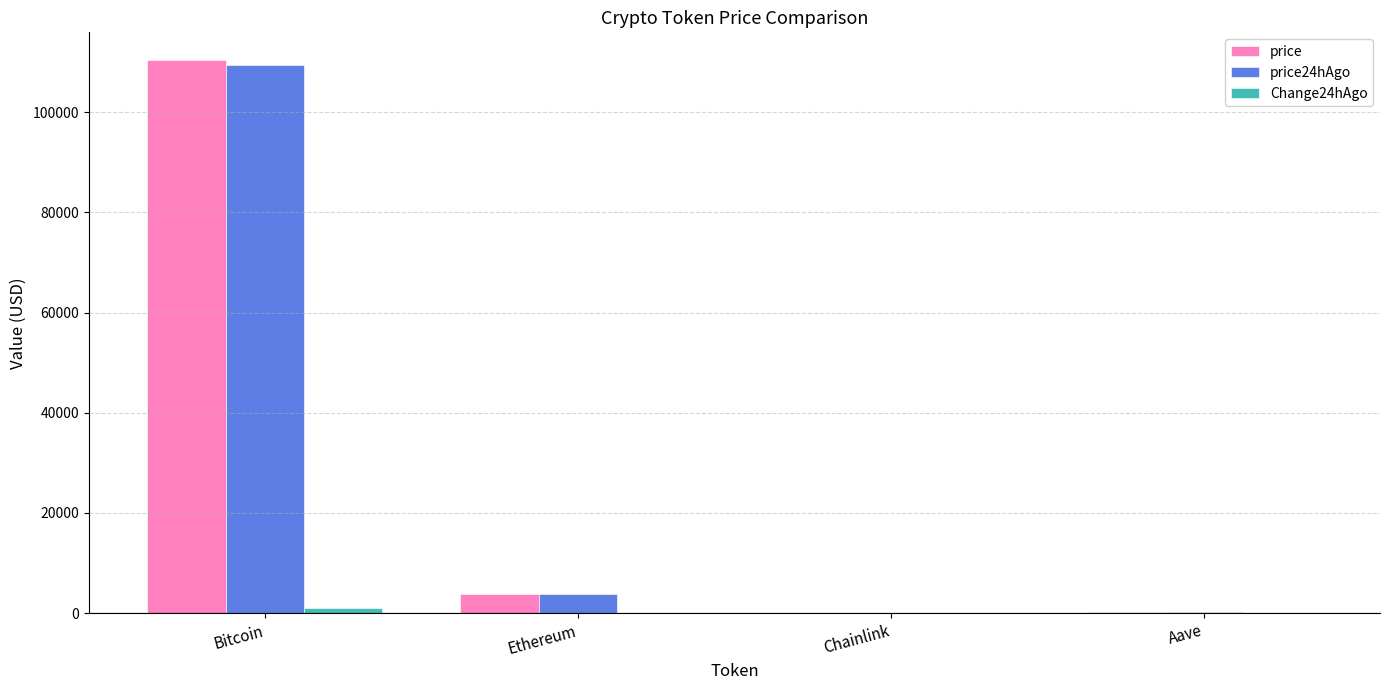

How many groups of bars are there?

4